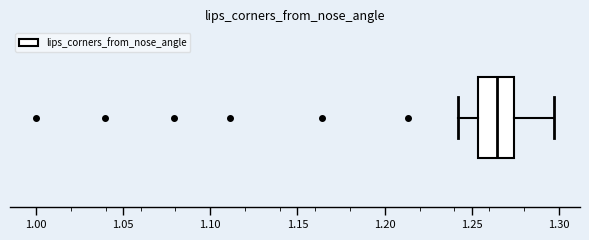

Transcribe this box plot: give where the median line is, the range the box spans, and where the two whiskers end, as read against the x-axis. The values are not printed on the chart, so give them approximately, as read against the axis.

median 1.265, box 1.255 to 1.275, whiskers 1.240 to 1.295